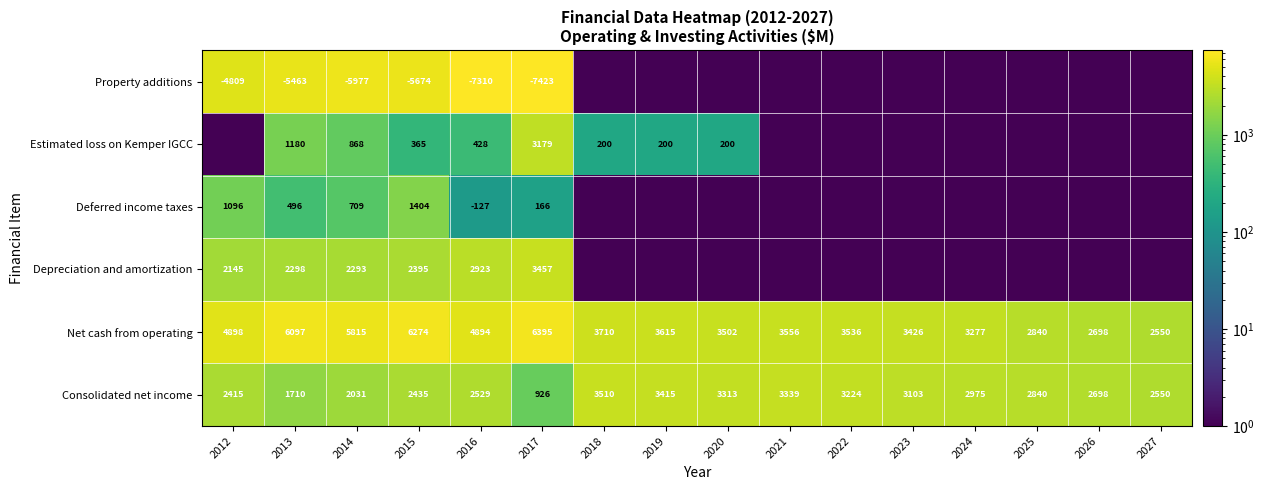

What is the total value across all series at 2013?

6318.0